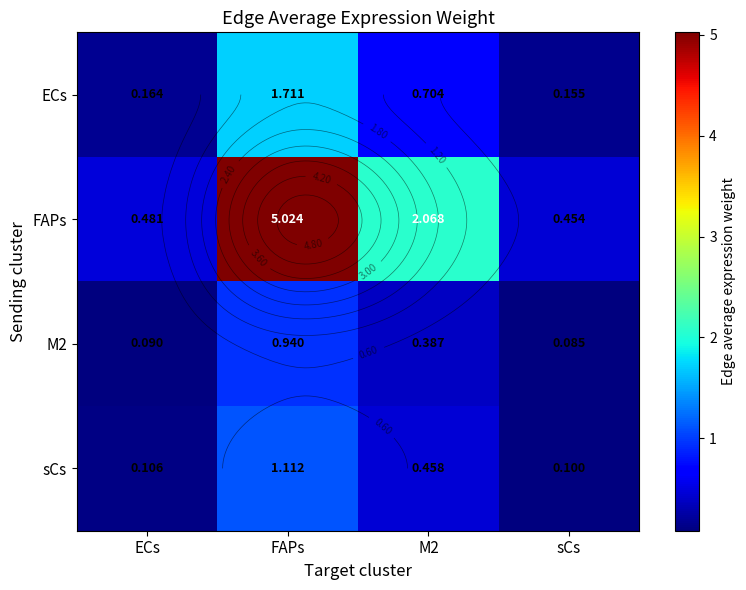

Which has a higher value, ECs or sCs?

ECs